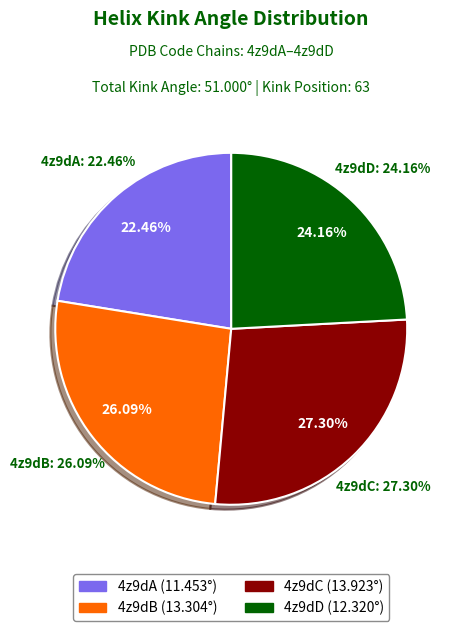

Does any single category account for the majority?

No